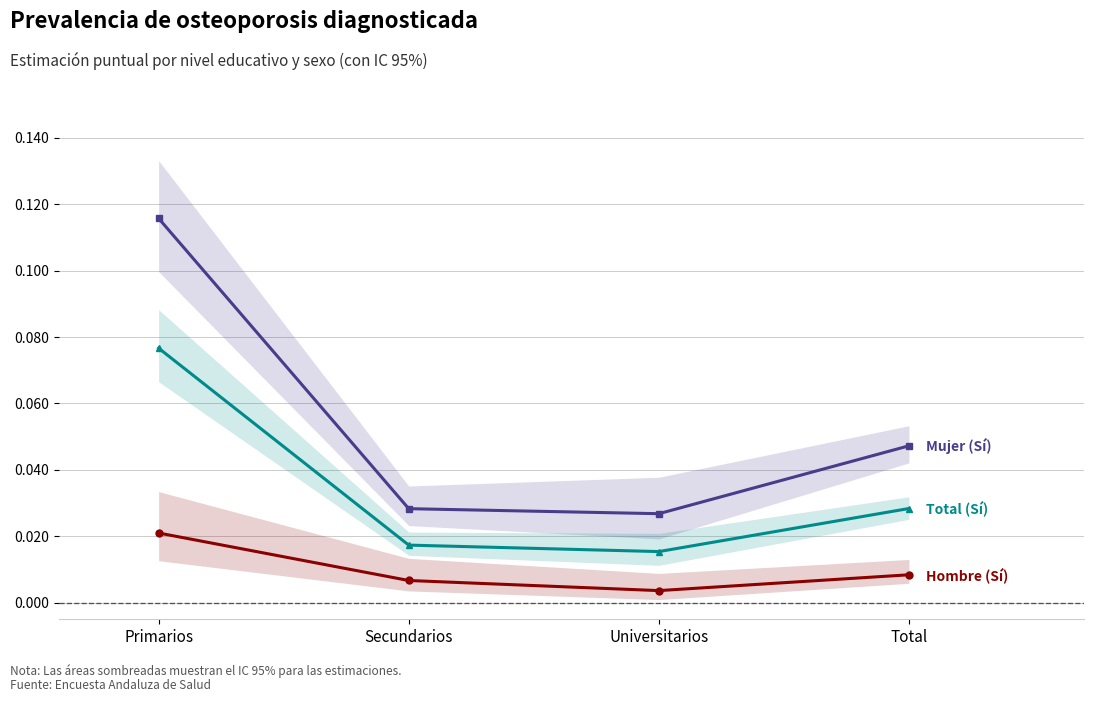

List the series in order of their peak value, highest first.

Mujer (Sí), Total (Sí), Hombre (Sí)